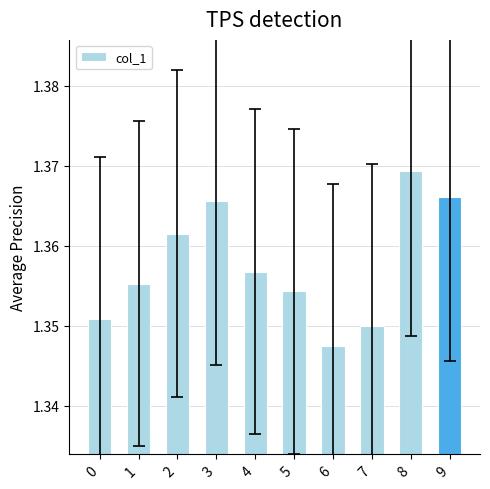

Where is the data nearest to the value 1?

6